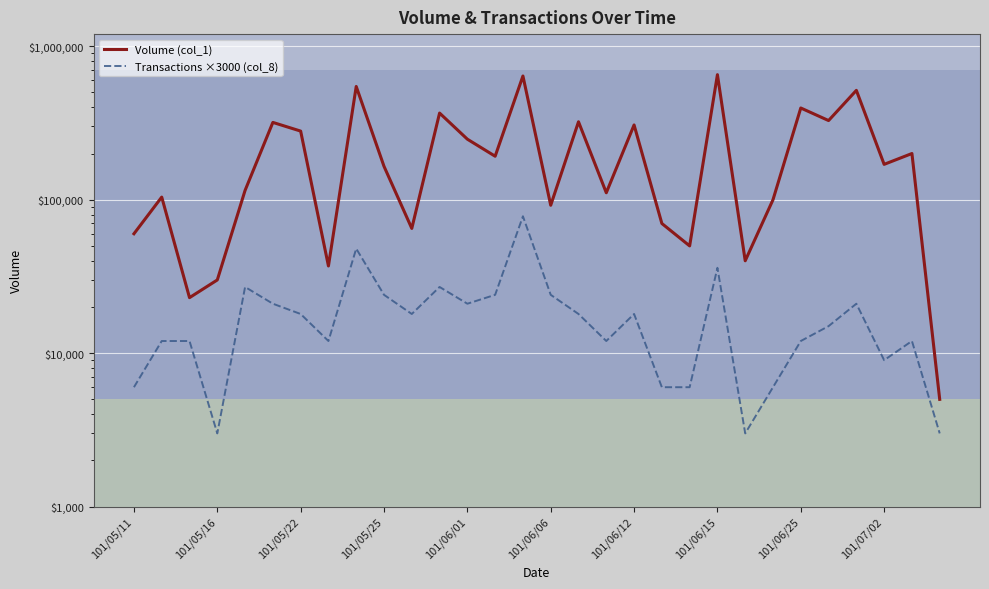

What are all the series names shown in the legend?

Volume (col_1), Transactions ×3000 (col_8)